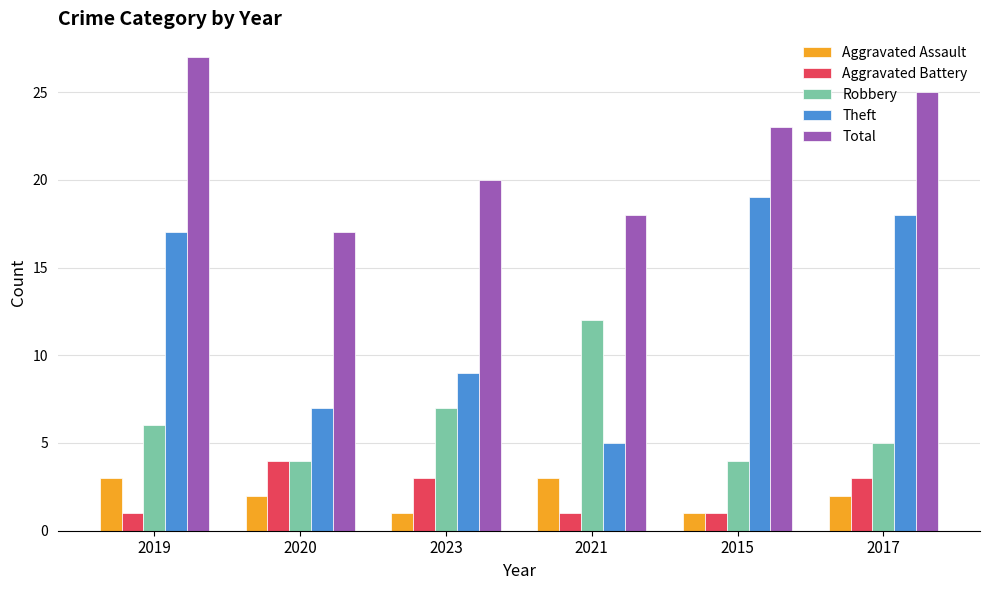

Read the Aggravated Assault value at 2019.

3